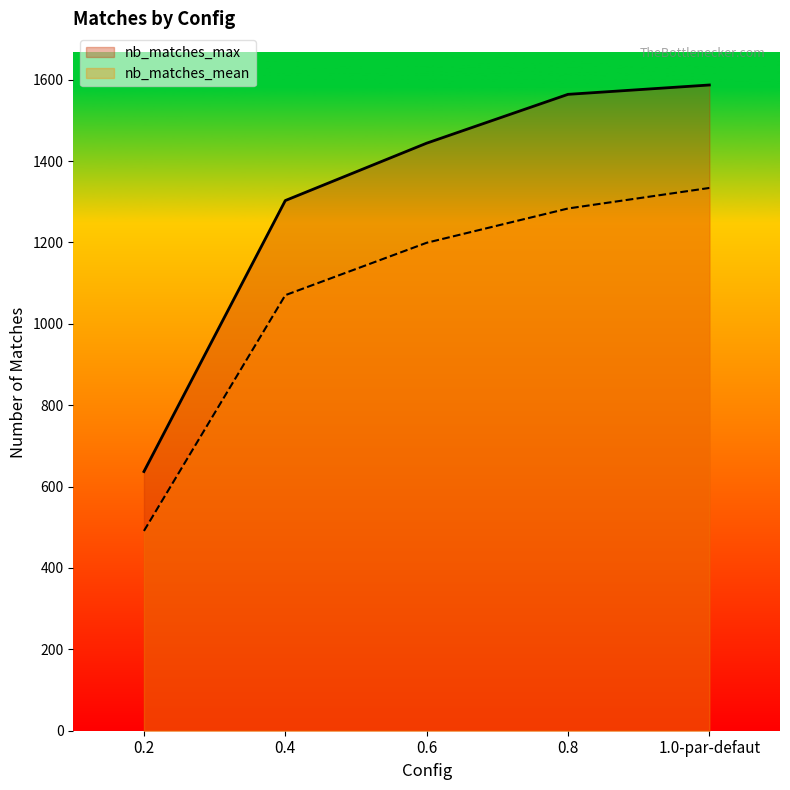

True or false: nb_matches_mean has a value of 1578.3 at 0.6.

False